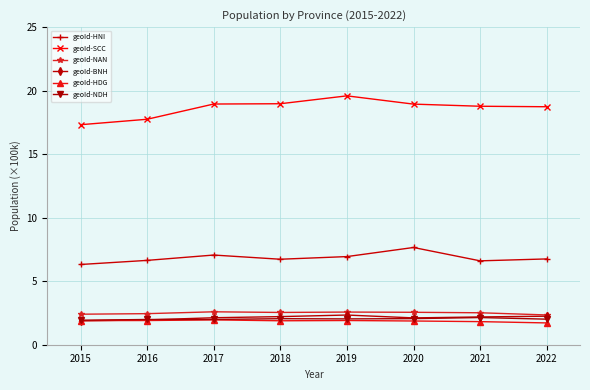

What is the difference between the maximum and minimum values in the geoId-NAN series?

0.2